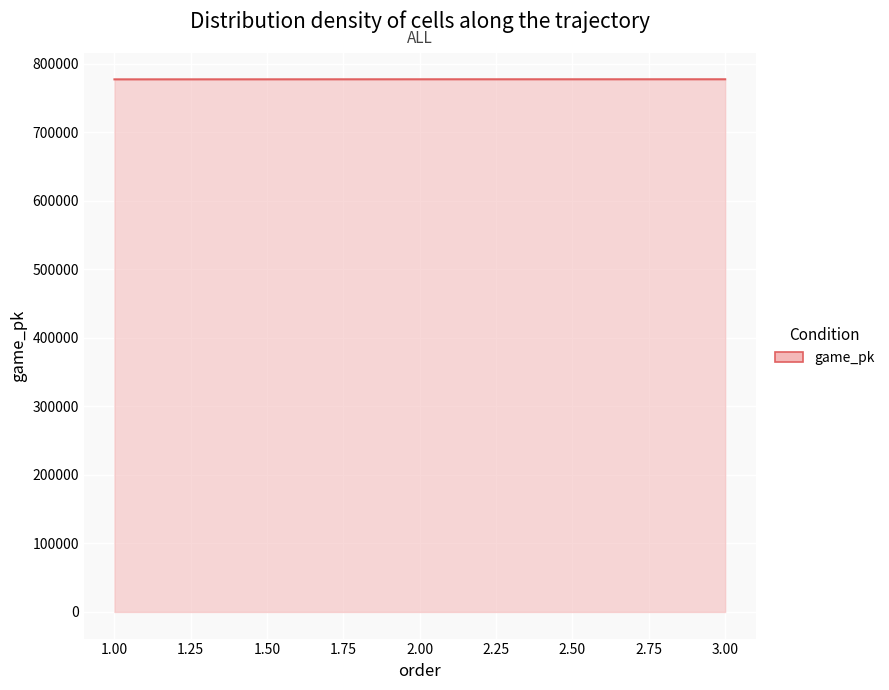

What is the smallest value displayed?

777577